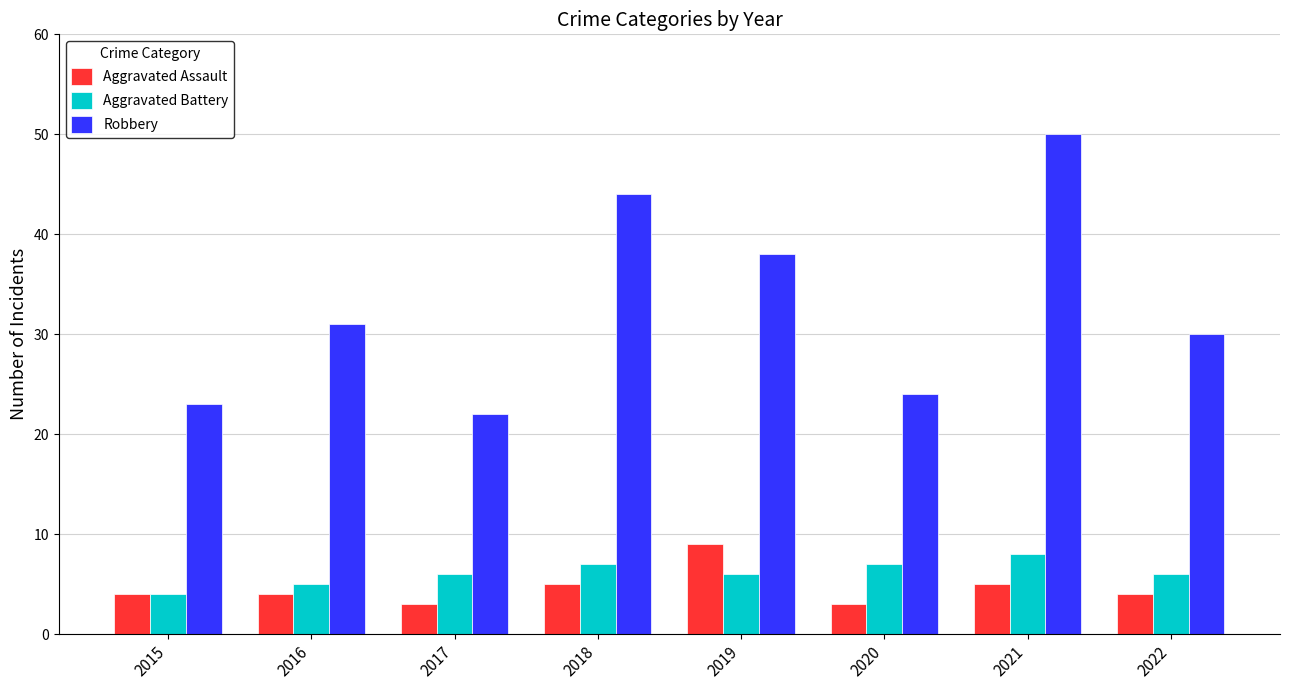

What is the total value across all series at 2019?

53